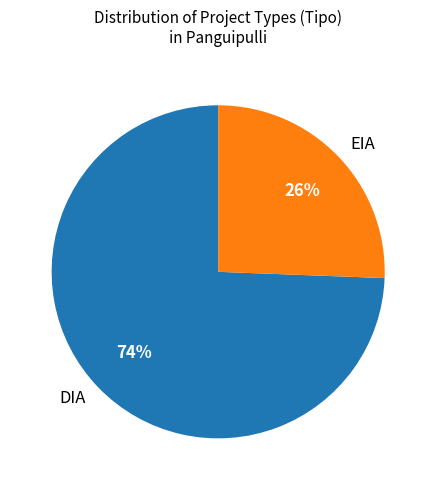

To the nearest percent, what is the average slice percentage?

50%